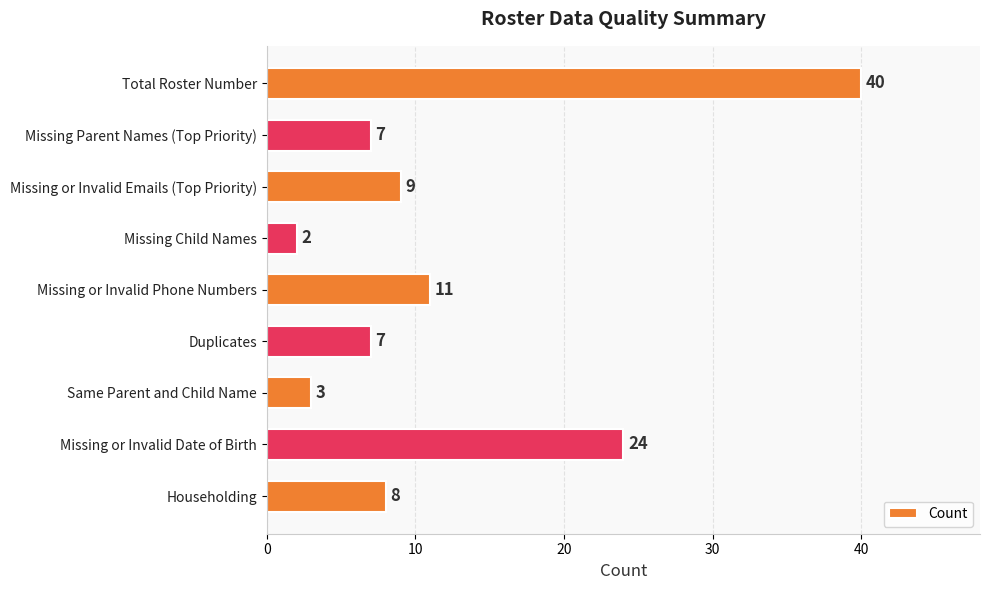

What position from the bottom is Missing or Invalid Phone Numbers?

5